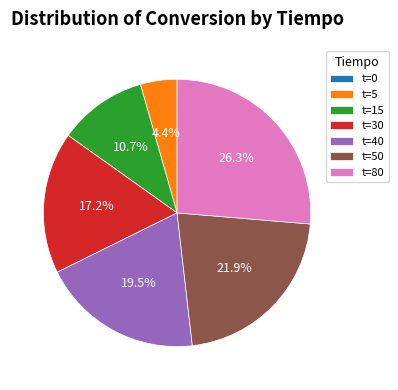

Which has a higher value, t=80 or t=50?

t=80